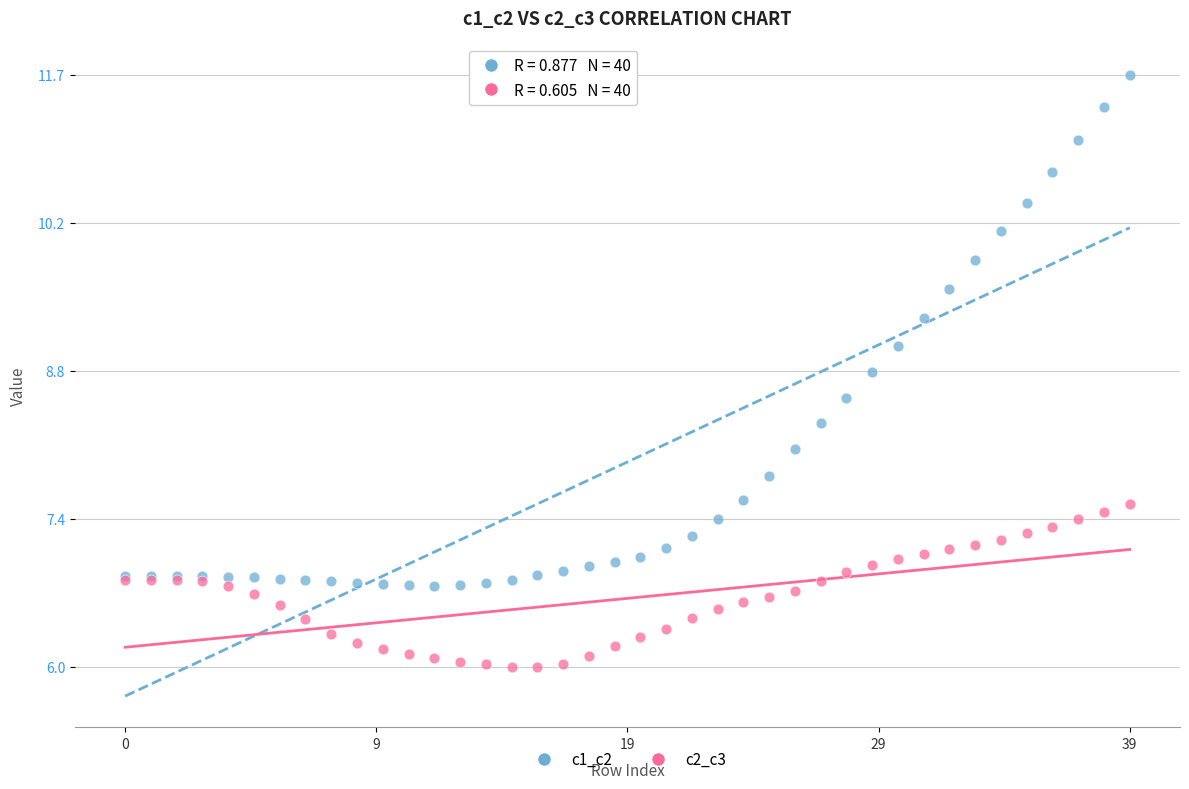

Which series reaches the minimum Y coordinate?

c2_c3